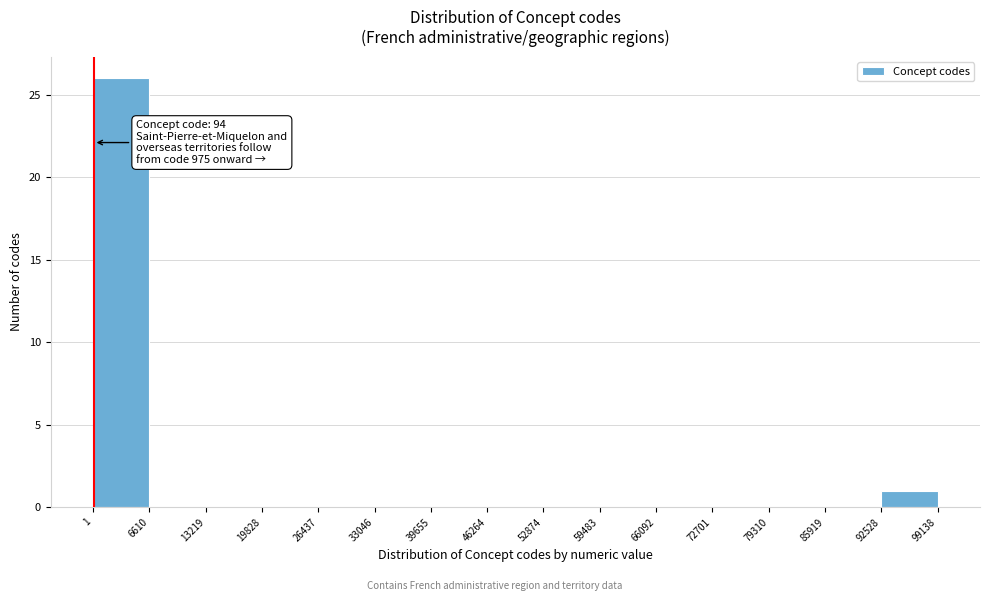

Which range on the x-axis has the tallest bar?

1 to 6610